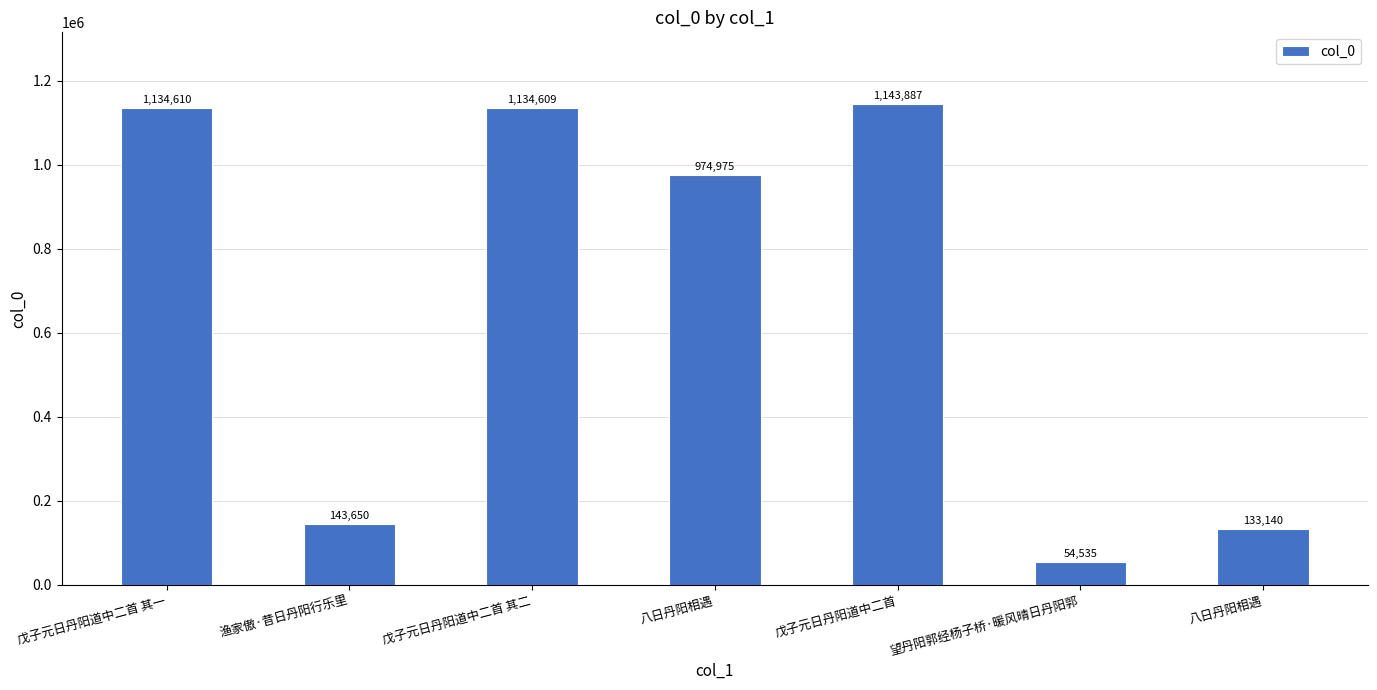

Count the number of data series in this chart.

1